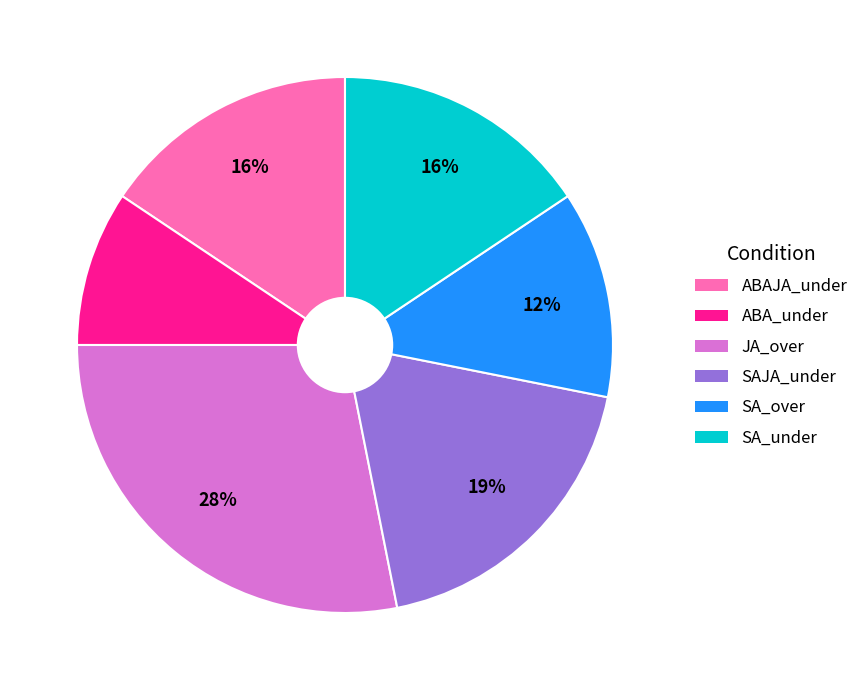

Is it true that JA_over is 22% of the pie?

False